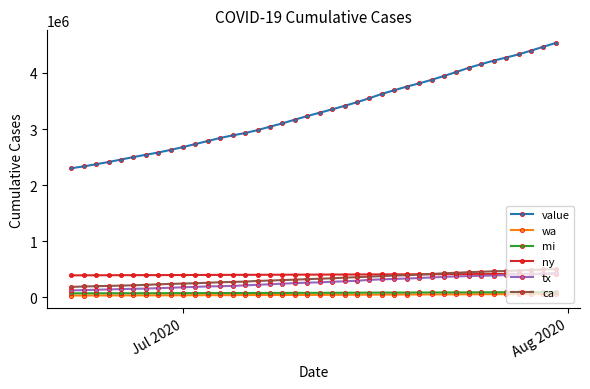

What is the greatest value displayed?

4535607